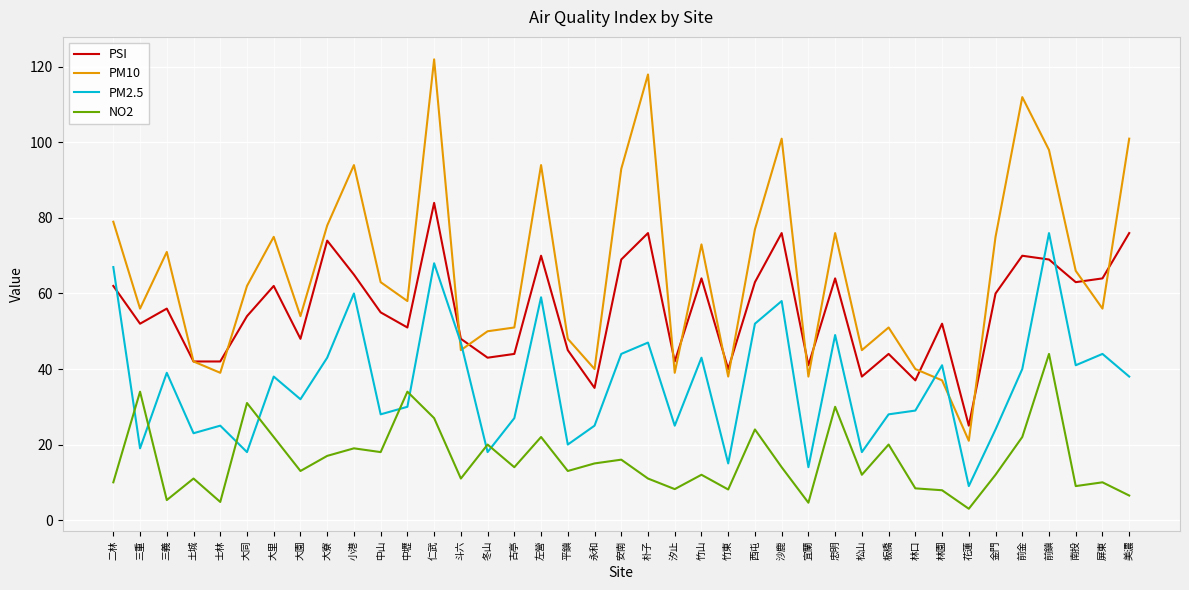

How many lines are shown in the chart?

4